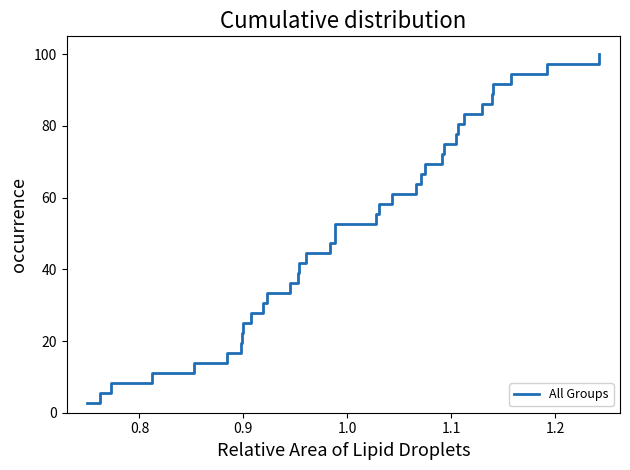

Count the number of data series in this chart.

1